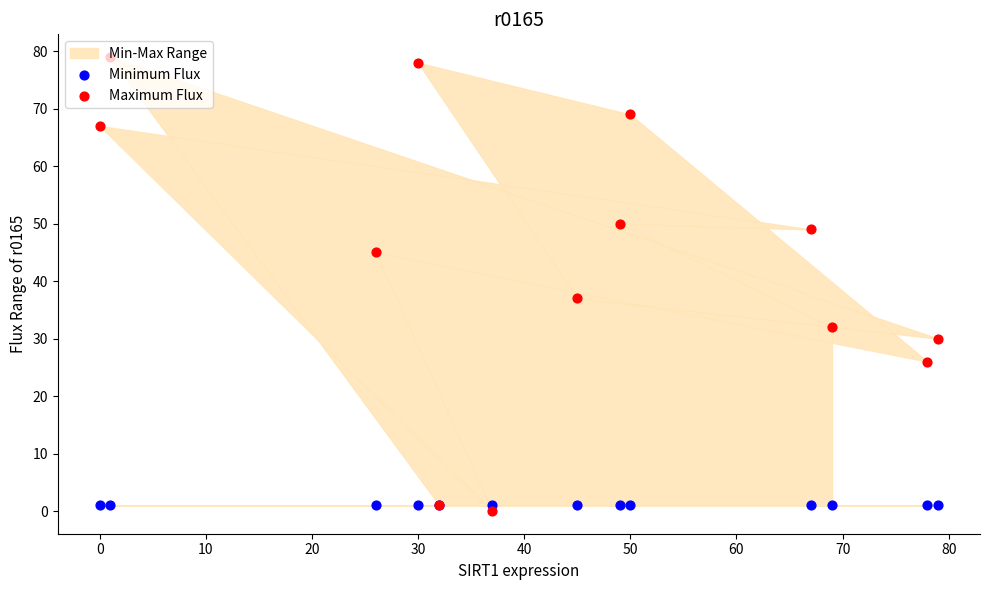

Which series has the widest spread of Y values?

Maximum Flux